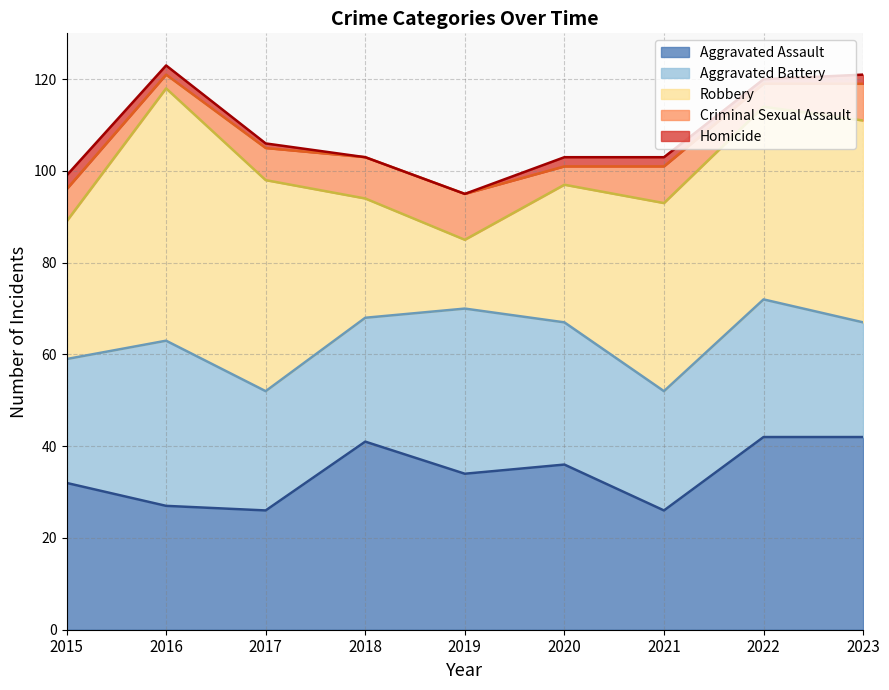

At which label is Aggravated Assault closest to 34?

2019